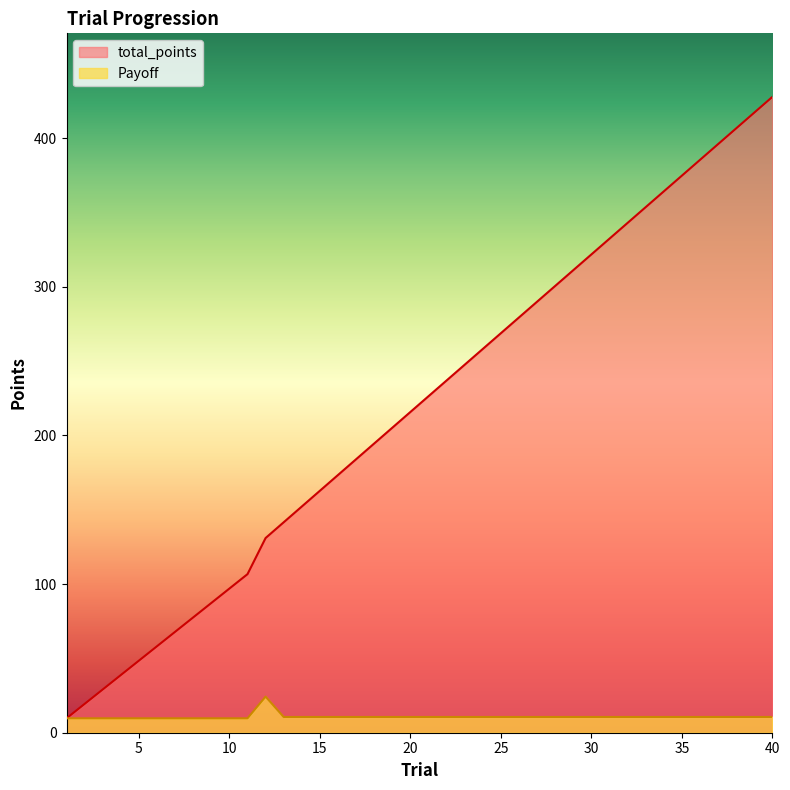

What is the average value of the Payoff series?

10.7